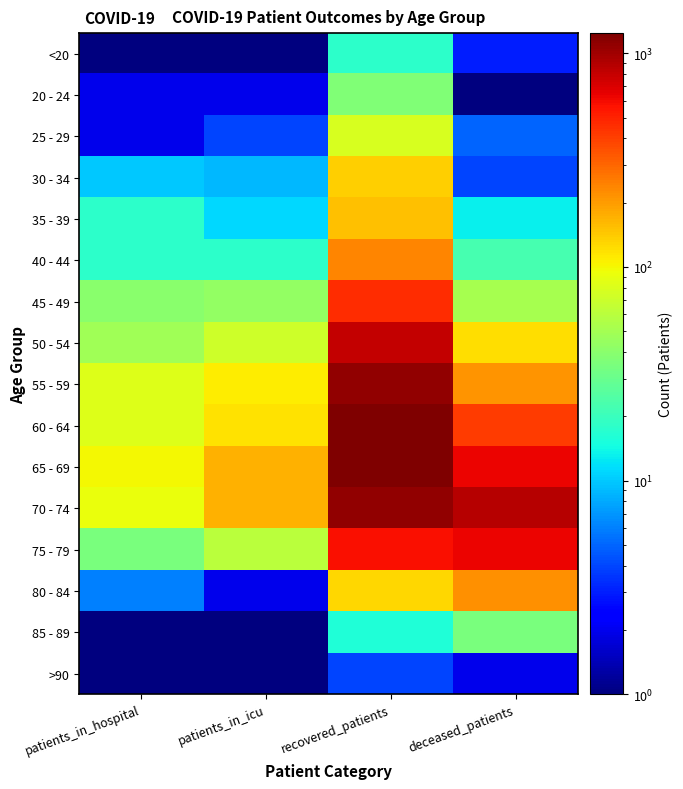

At how many categories does at least one series exceed 22?

4